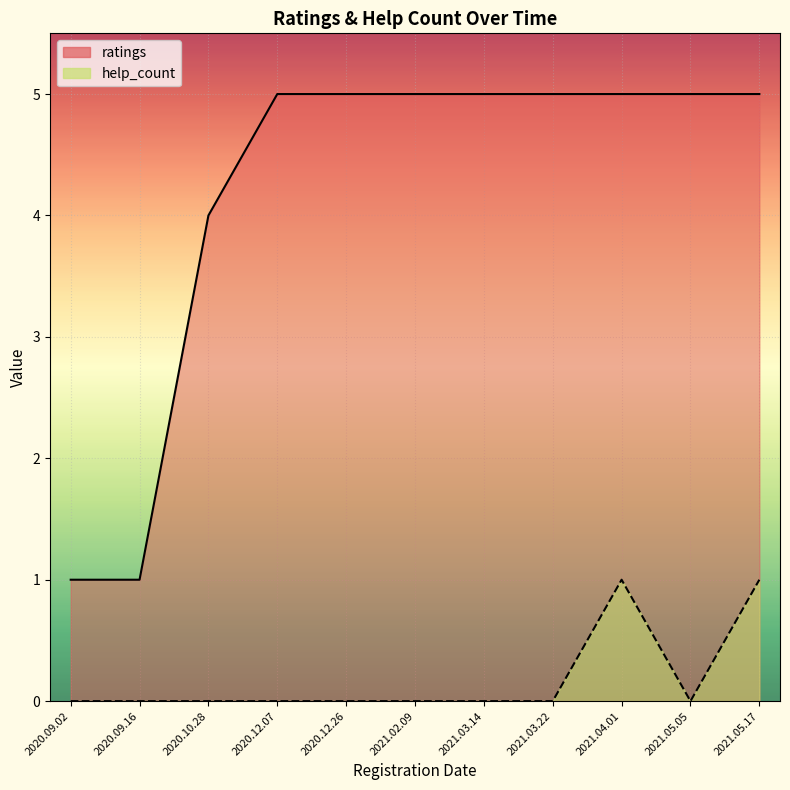

What is the difference between the second highest and second lowest values in the ratings series?

4